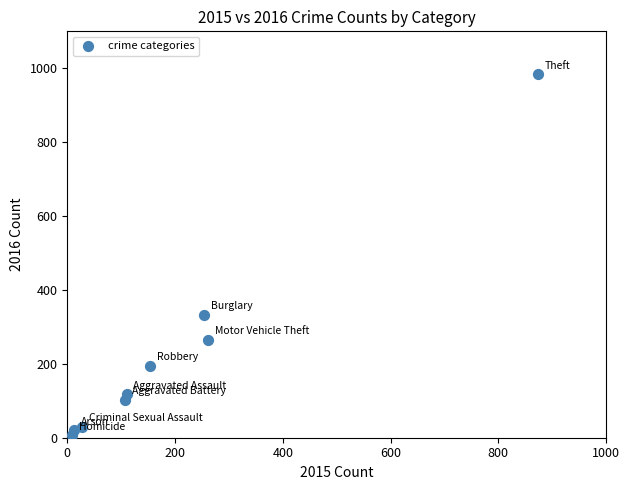

What is the range of Y values (max minus min)?

977